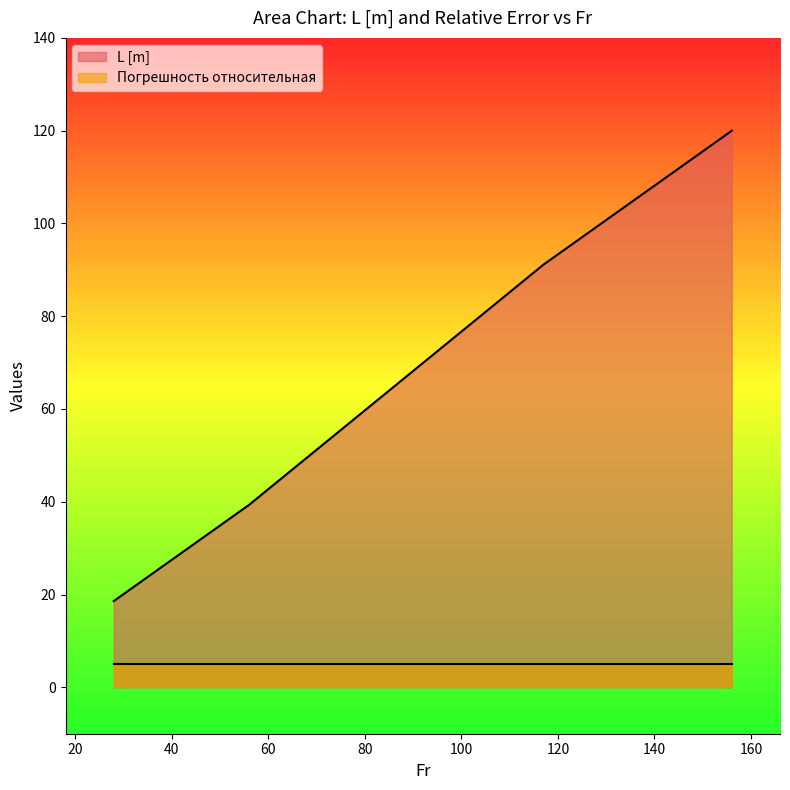

What is the maximum value shown in the chart?

120.0